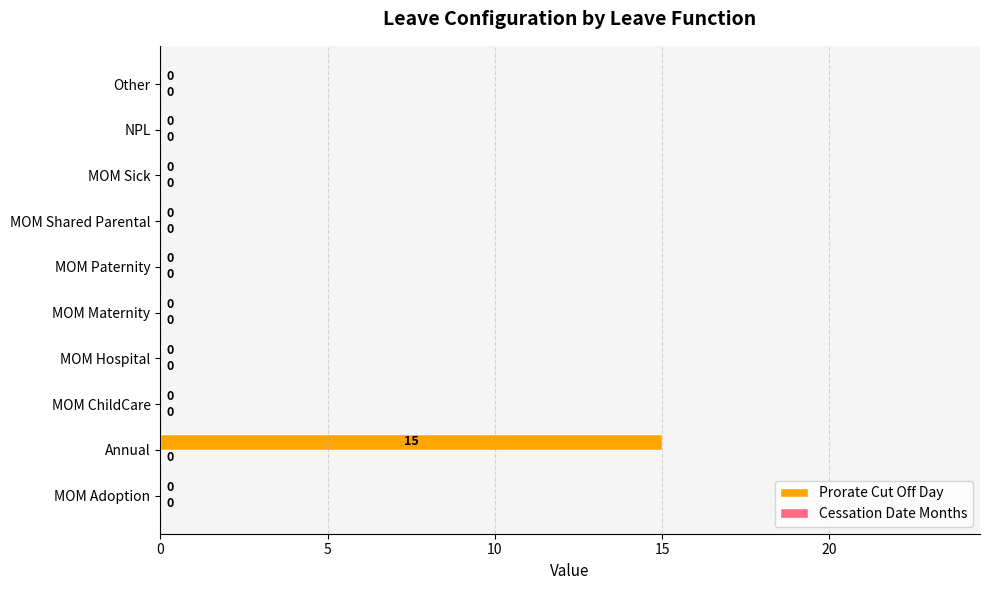

Which category has the highest value across all series?

Annual